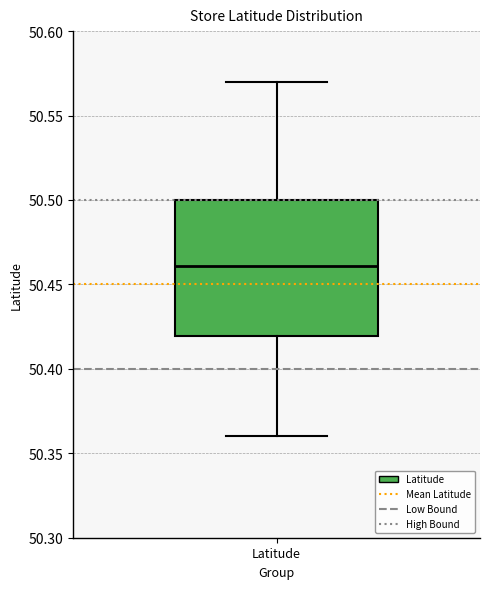

Read this box plot against the y-axis: the position of the median line, the range covered by the box, and the ends of both whiskers. The values are not printed on the chart, so give them approximately, as read against the axis.

median 50.46, box 50.42 to 50.50, whiskers 50.36 to 50.57